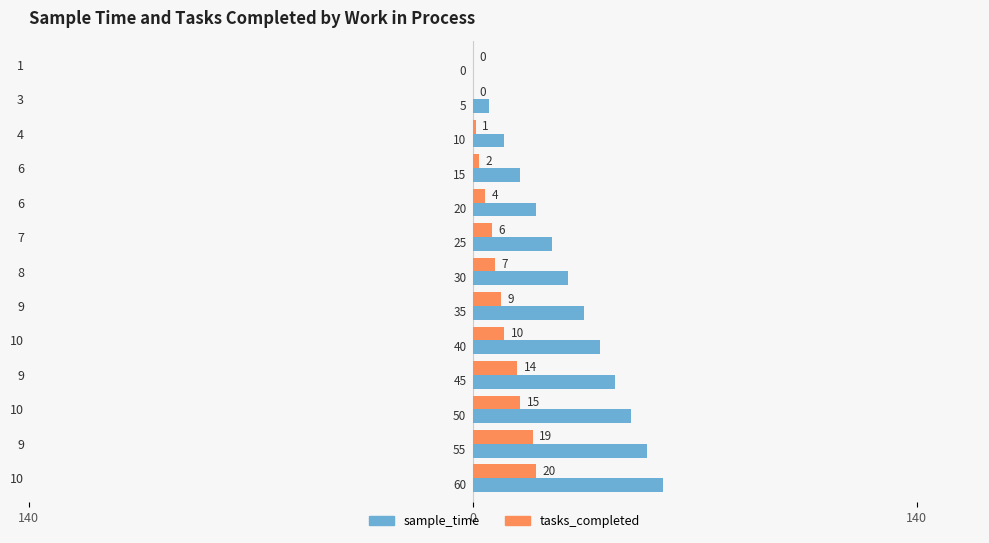

What are all the series names shown in the legend?

sample_time, tasks_completed